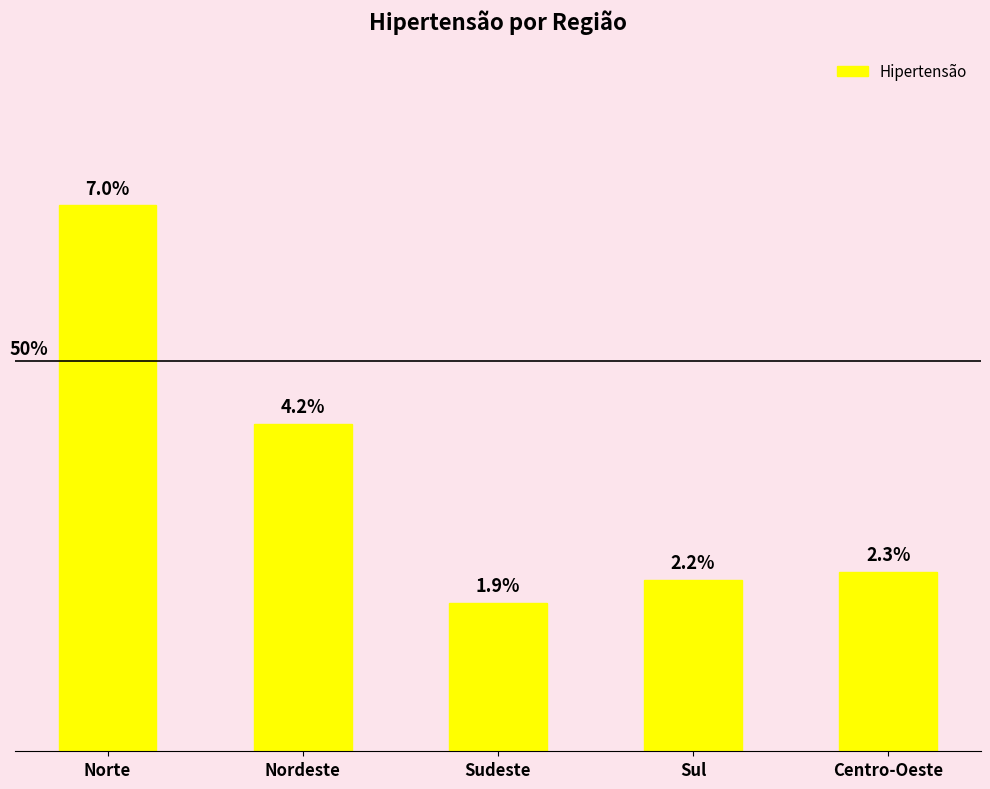

Which label corresponds to the smallest value in the chart?

Sudeste